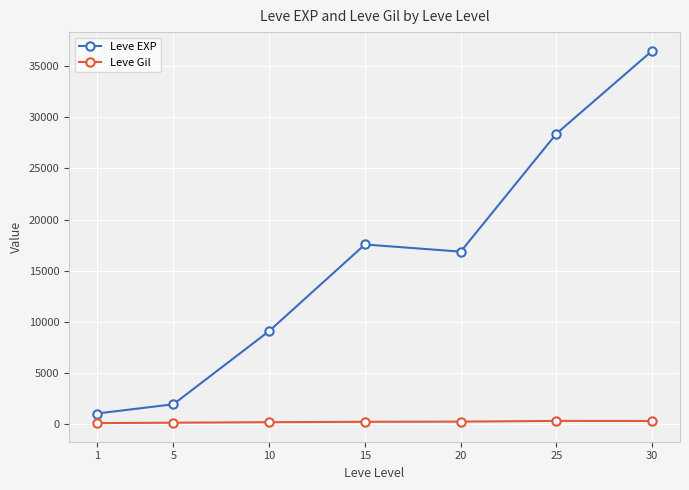

True or false: Leve Gil and Leve EXP intersect in this chart.

False